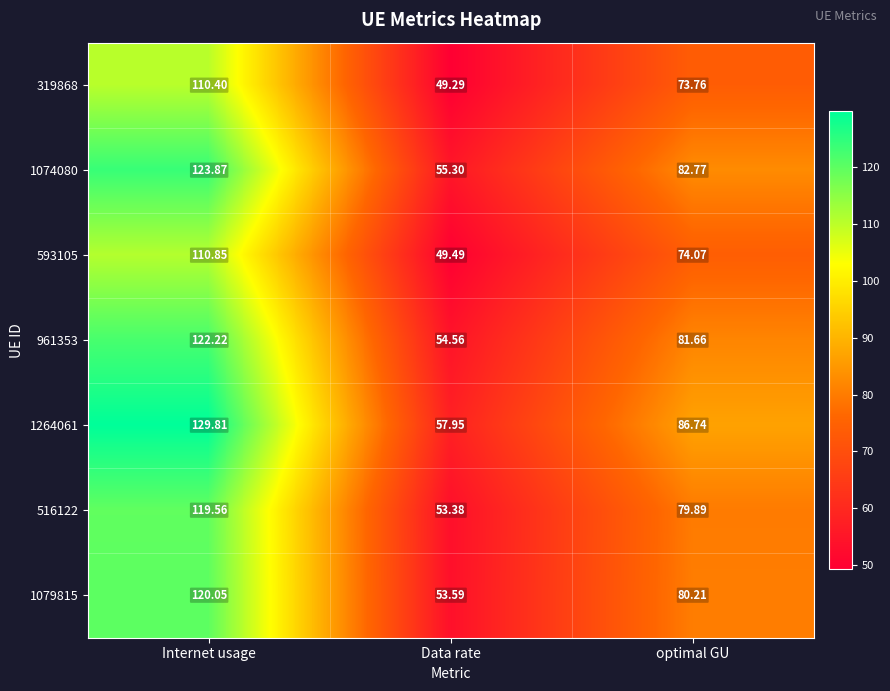

Which series has the largest total across all categories?

1264061